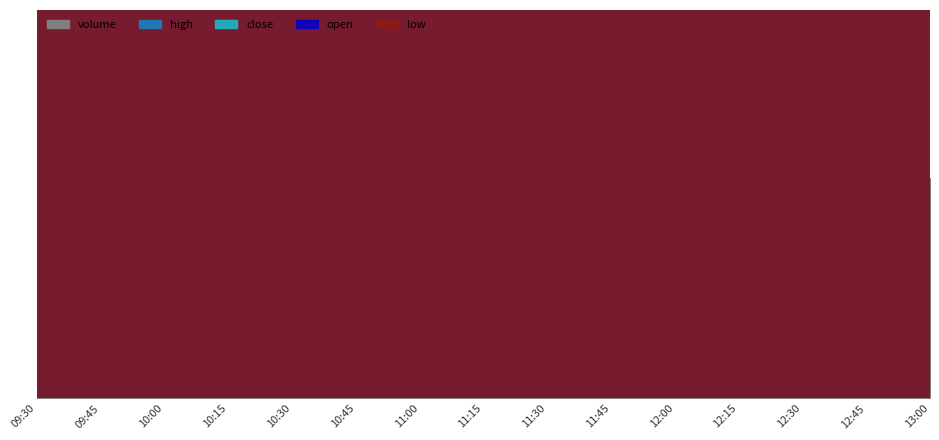

Reading left to right, extract all data points from this chart.

high: 1122.6	1143.8	1134.9	1134.9	1137.1	1139.3	1141.6	1143.8	1146.0	1148.3	1150.5	1144.9	1141.6	1139.3	1137.1
close: 1122.6	1141.6	1133.7	1133.7	1136.0	1138.2	1140.4	1142.7	1144.9	1147.1	1144.9	1142.7	1140.4	1138.2	1136.0
open: 1122.6	1138.2	1133.7	1134.9	1136.0	1138.2	1140.4	1141.6	1143.8	1146.0	1148.3	1143.8	1141.6	1139.3	1136.0
low: 1122.6	1138.2	1132.6	1133.7	1134.9	1137.1	1139.3	1140.4	1142.7	1144.9	1143.8	1141.6	1139.3	1137.1	1134.9